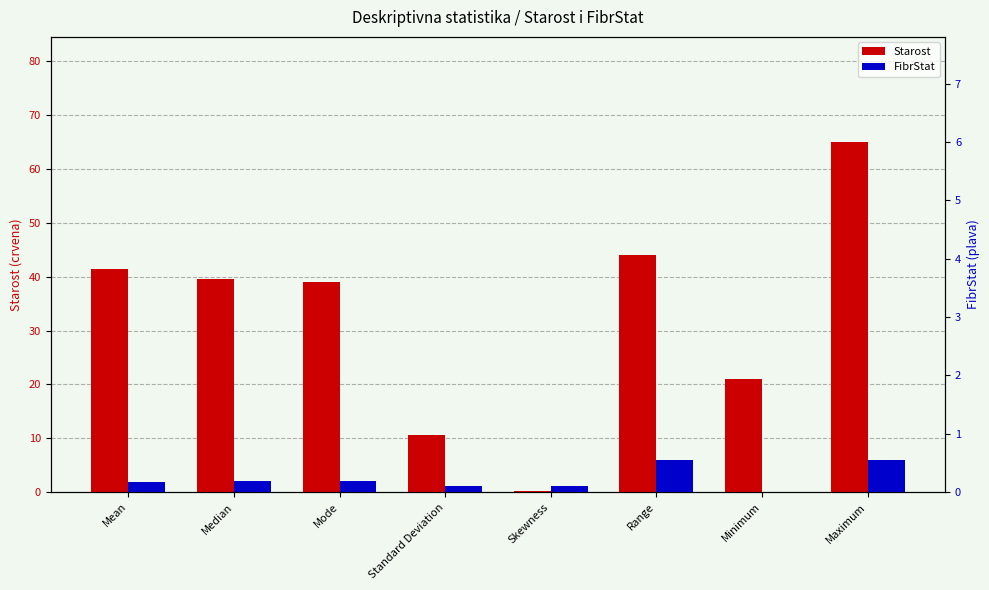

Which series changed the most between Mean and Standard Deviation?

Starost